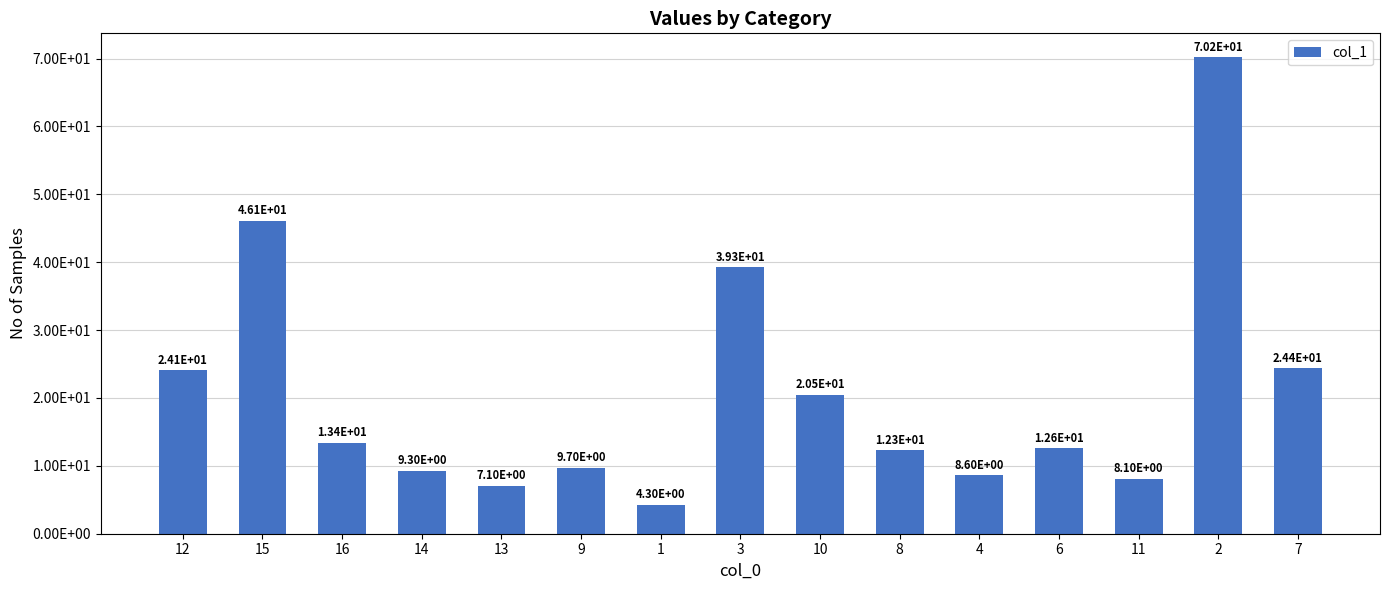

What is the difference between the maximum and second lowest values?

63.1